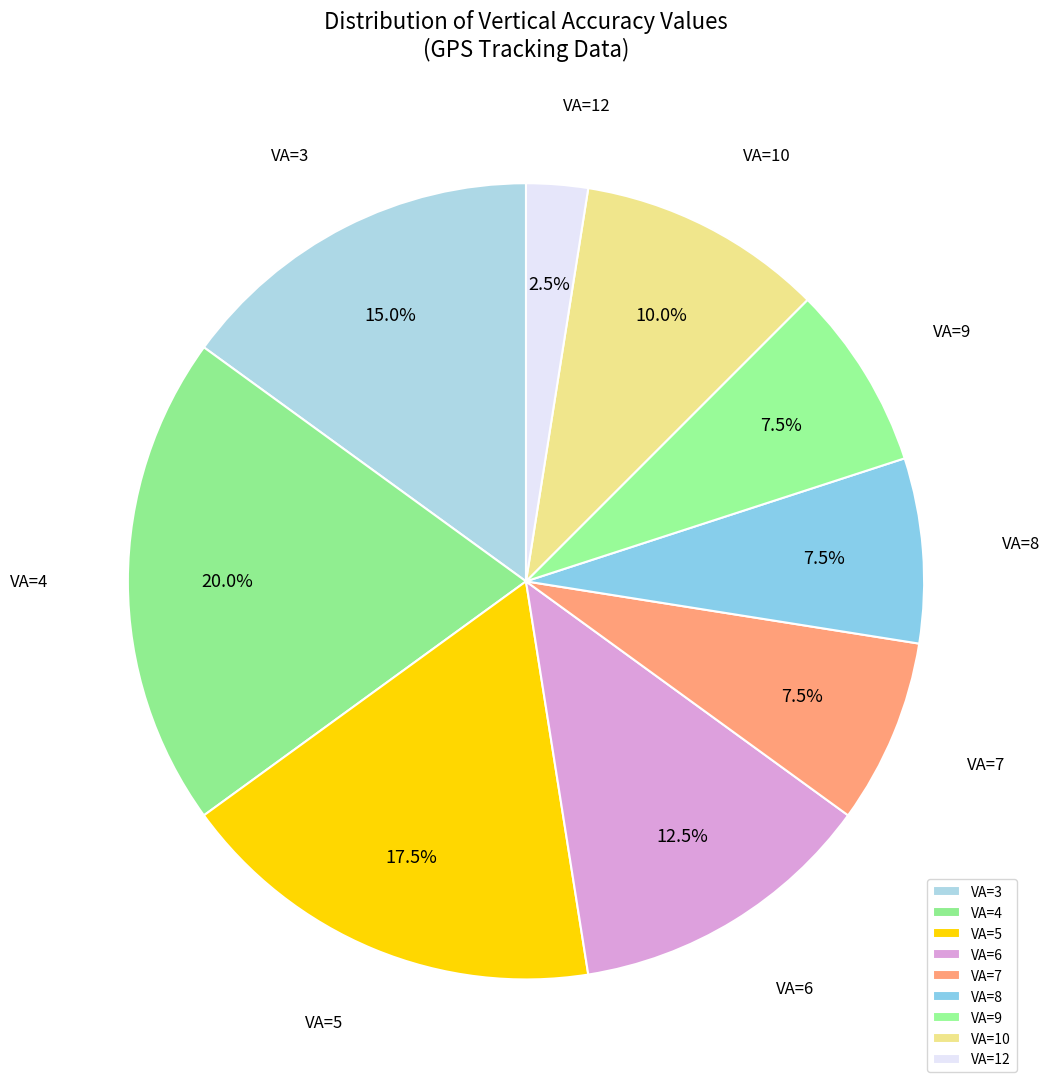

What percentage is NOT represented by VA=7?

92.5%